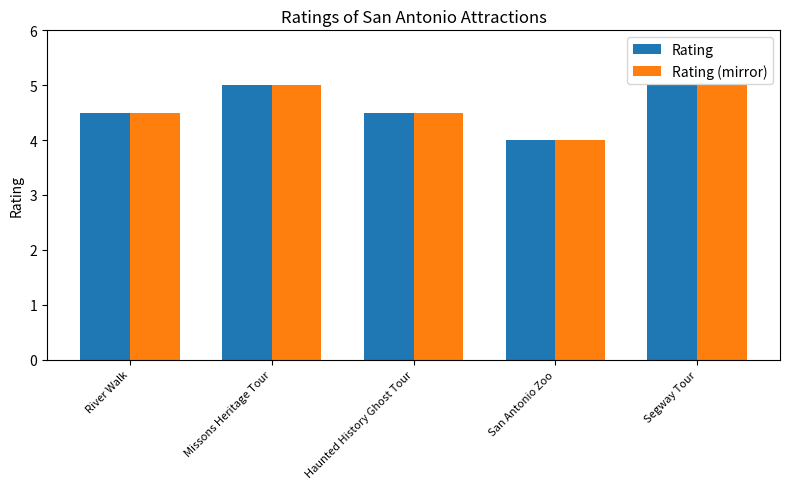

The value of Rating at River Walk is 2.6. True or false?

False